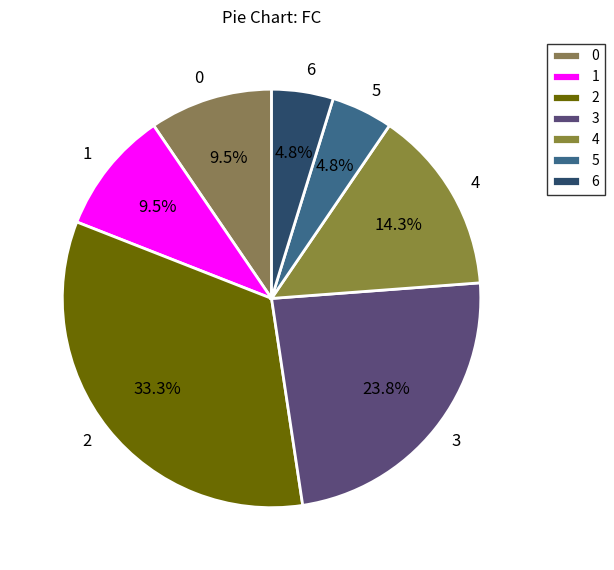

To the nearest percent, what percentage of the pie is 4?

14%